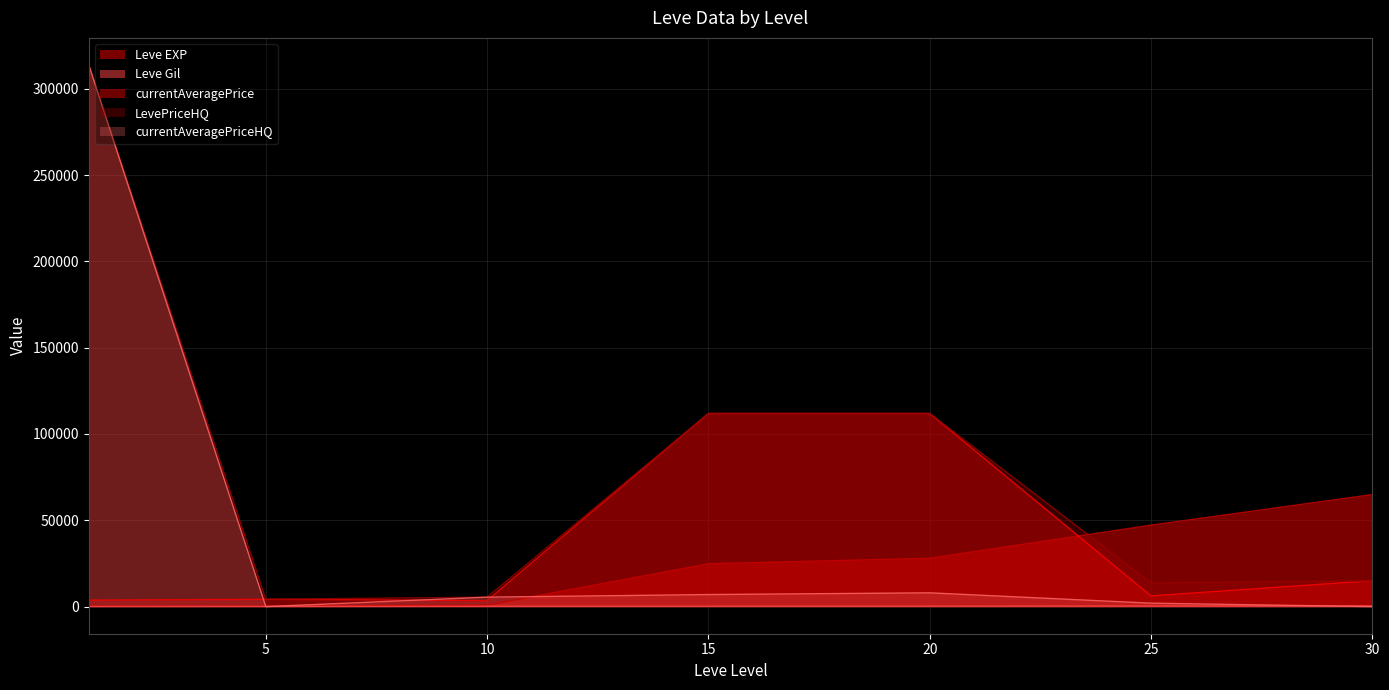

What is the greatest value displayed?

313739